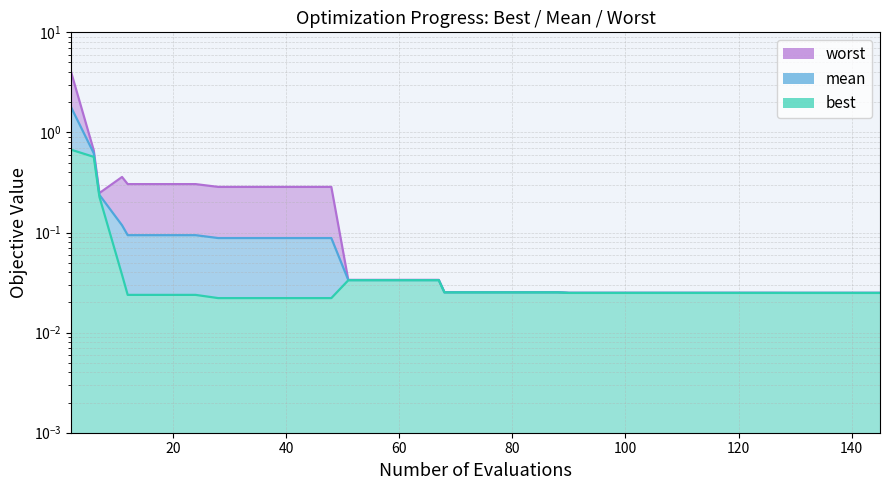

How many lines are shown in the chart?

3